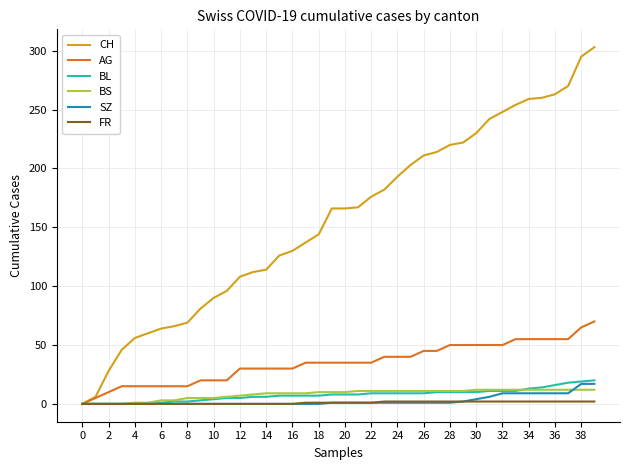

Which series has the largest total across all categories?

CH